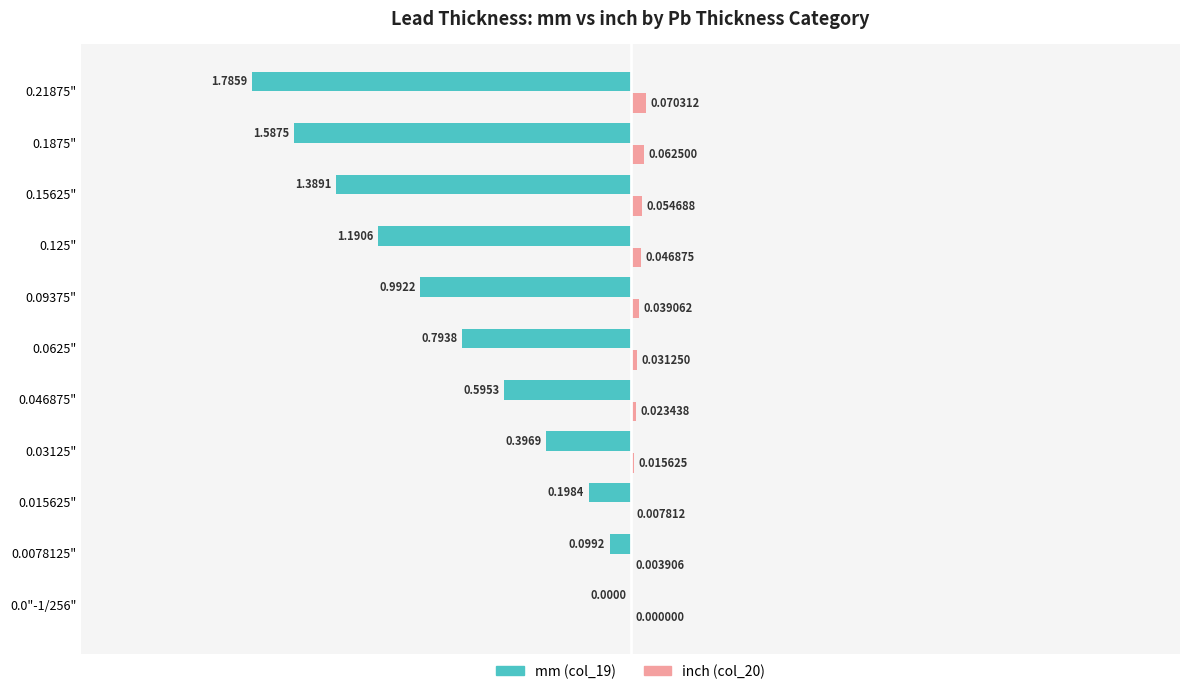

Which series has the largest total across all categories?

inch (col_20)